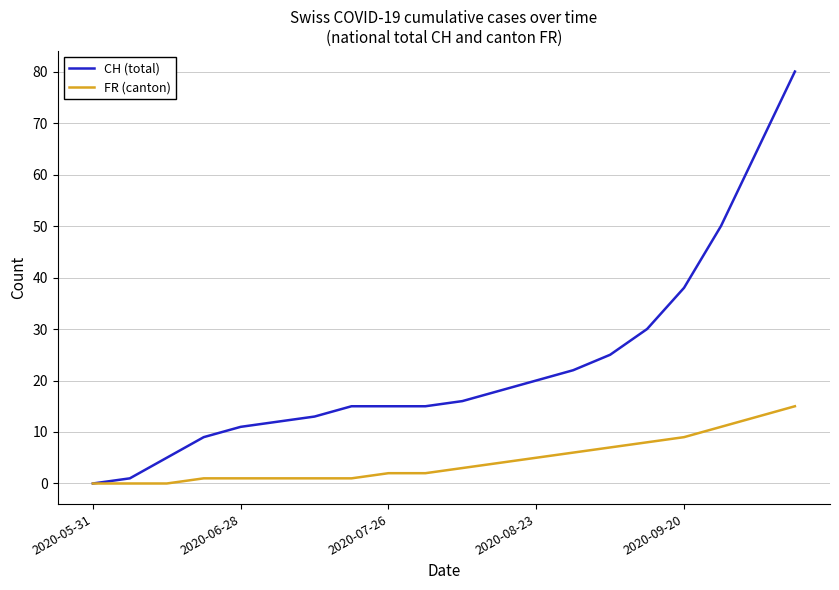

List the series in order of their peak value, lowest first.

FR (canton), CH (total)